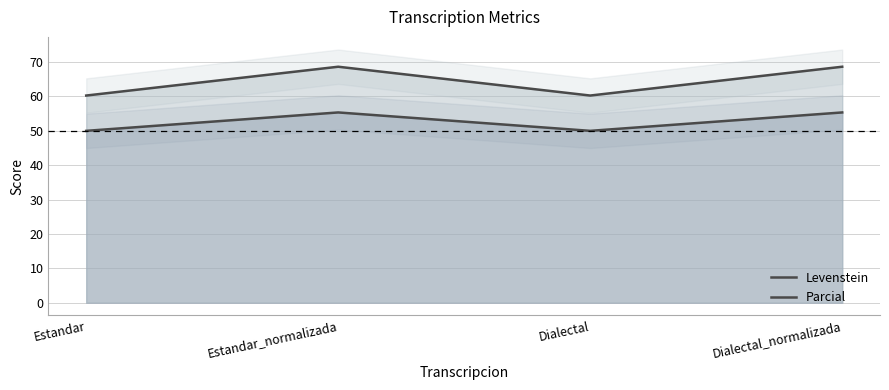

How many categories are shown in the chart?

4